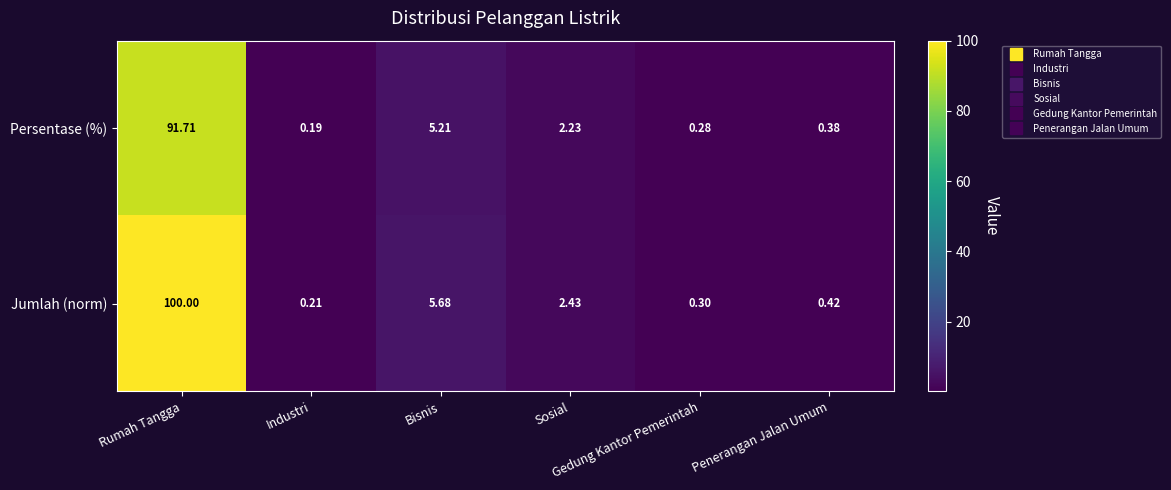

Which series has the largest range (max minus min)?

Jumlah (norm)